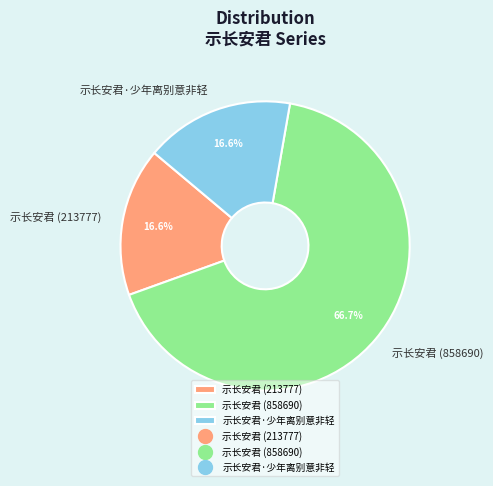

To the nearest percent, what is the average slice percentage?

33%